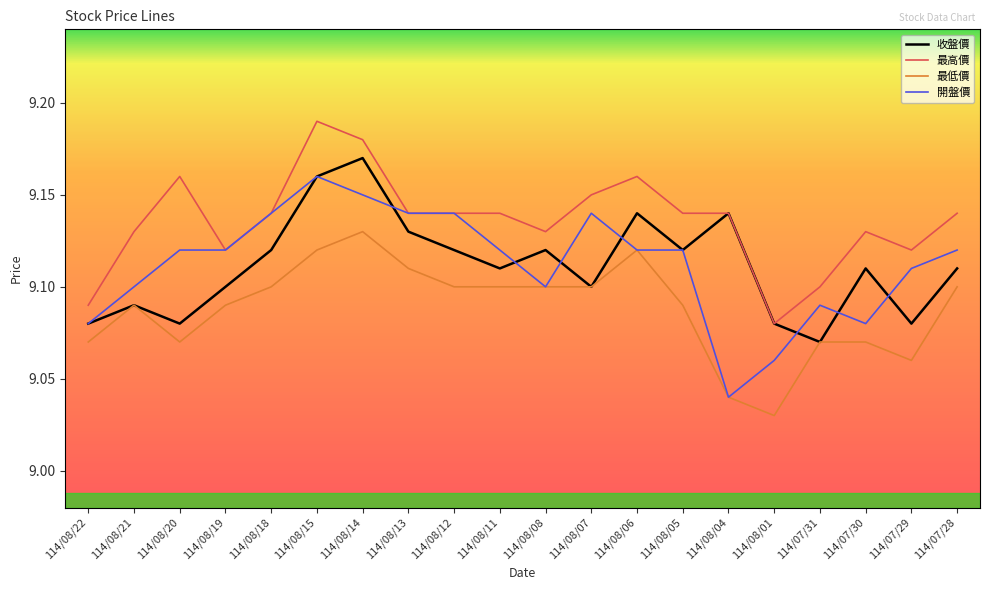

Which series has the largest range (max minus min)?

開盤價